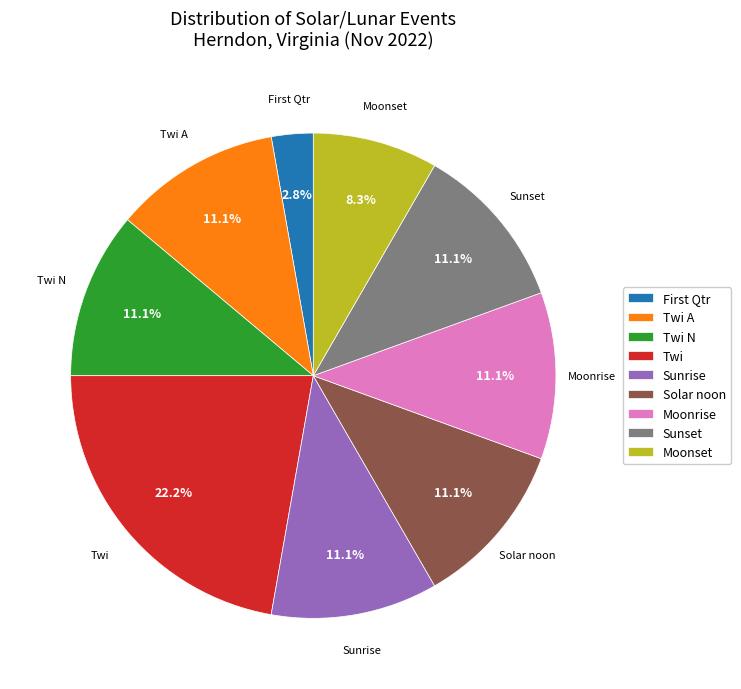

Which slice is the smallest?

First Qtr